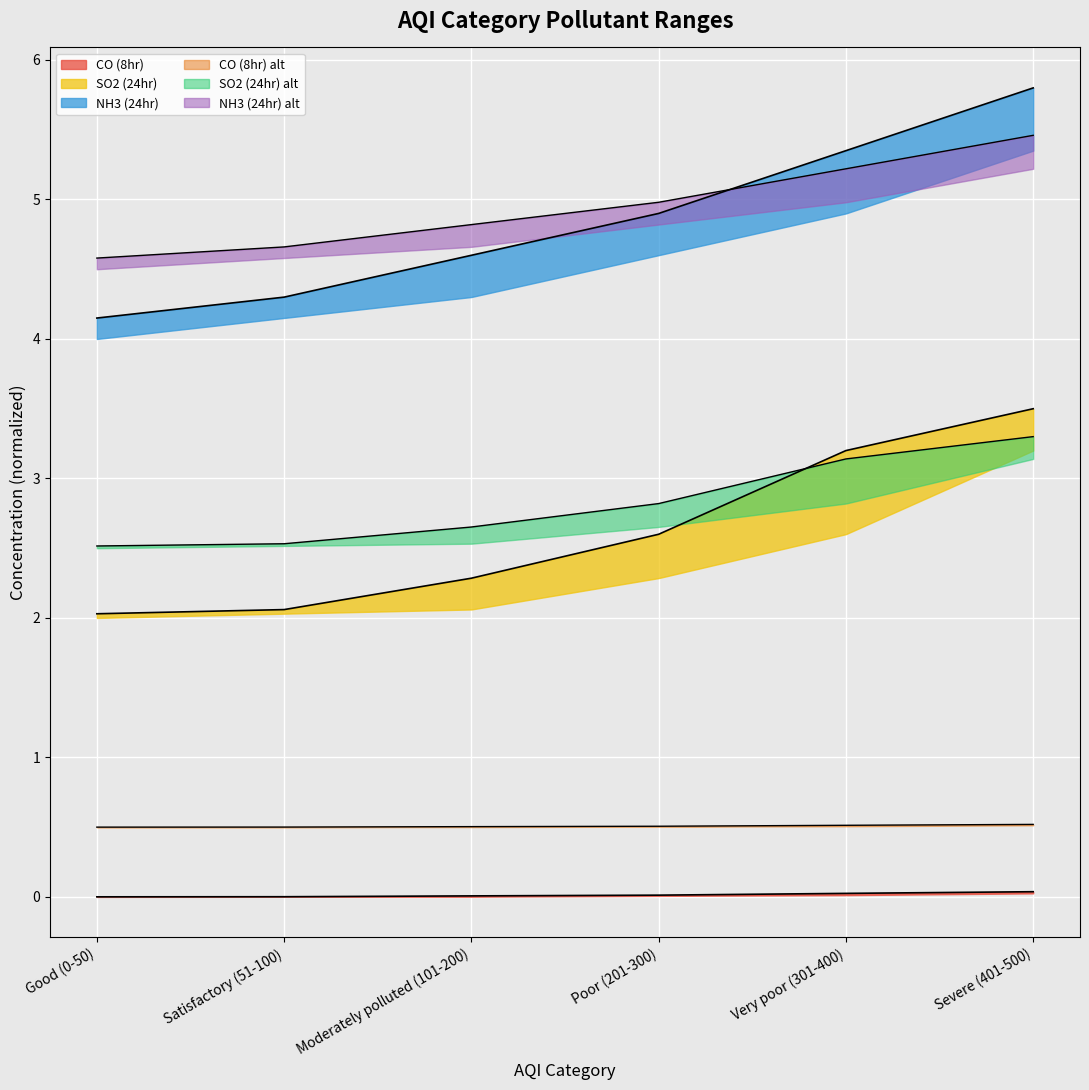

List the labels in order of CO (8hr) lower value, largest first.

Severe (401-500), Very poor (301-400), Poor (201-300), Moderately polluted (101-200), Satisfactory (51-100), Good (0-50)